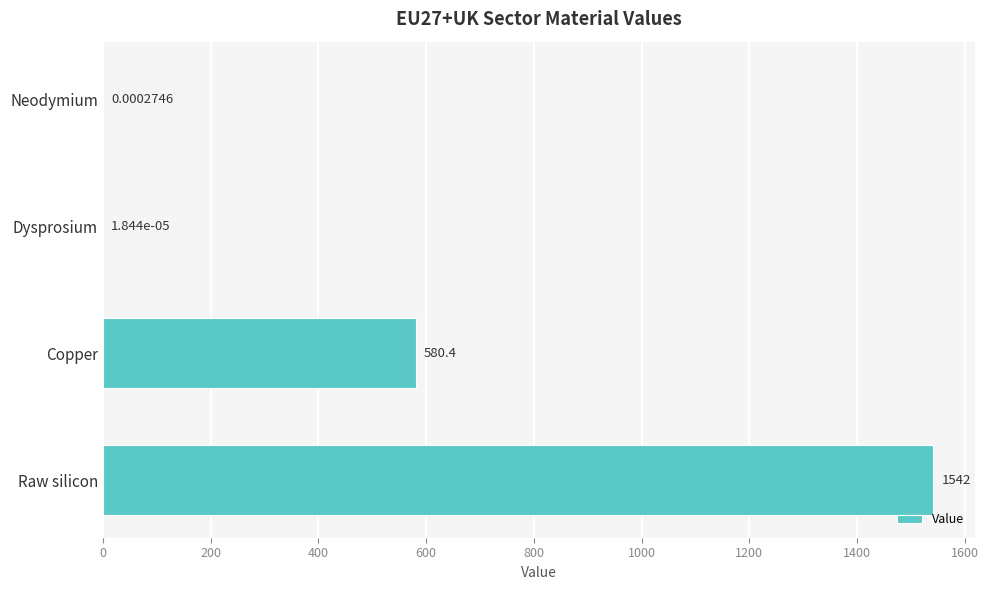

What is the sum of all values?

2122.2